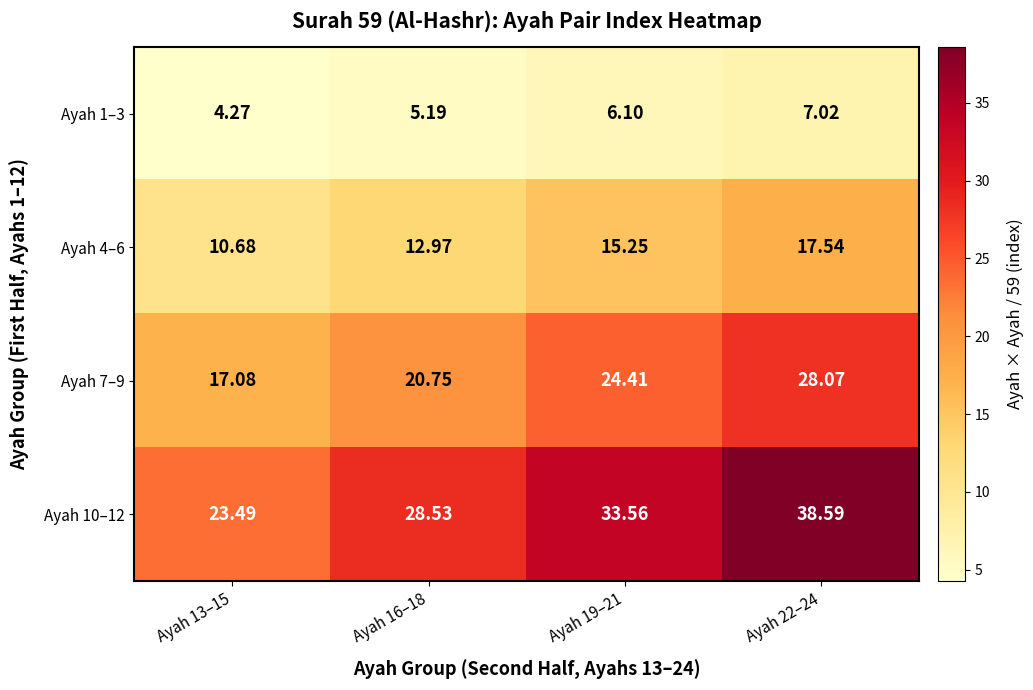

What is the smallest value displayed?

4.3